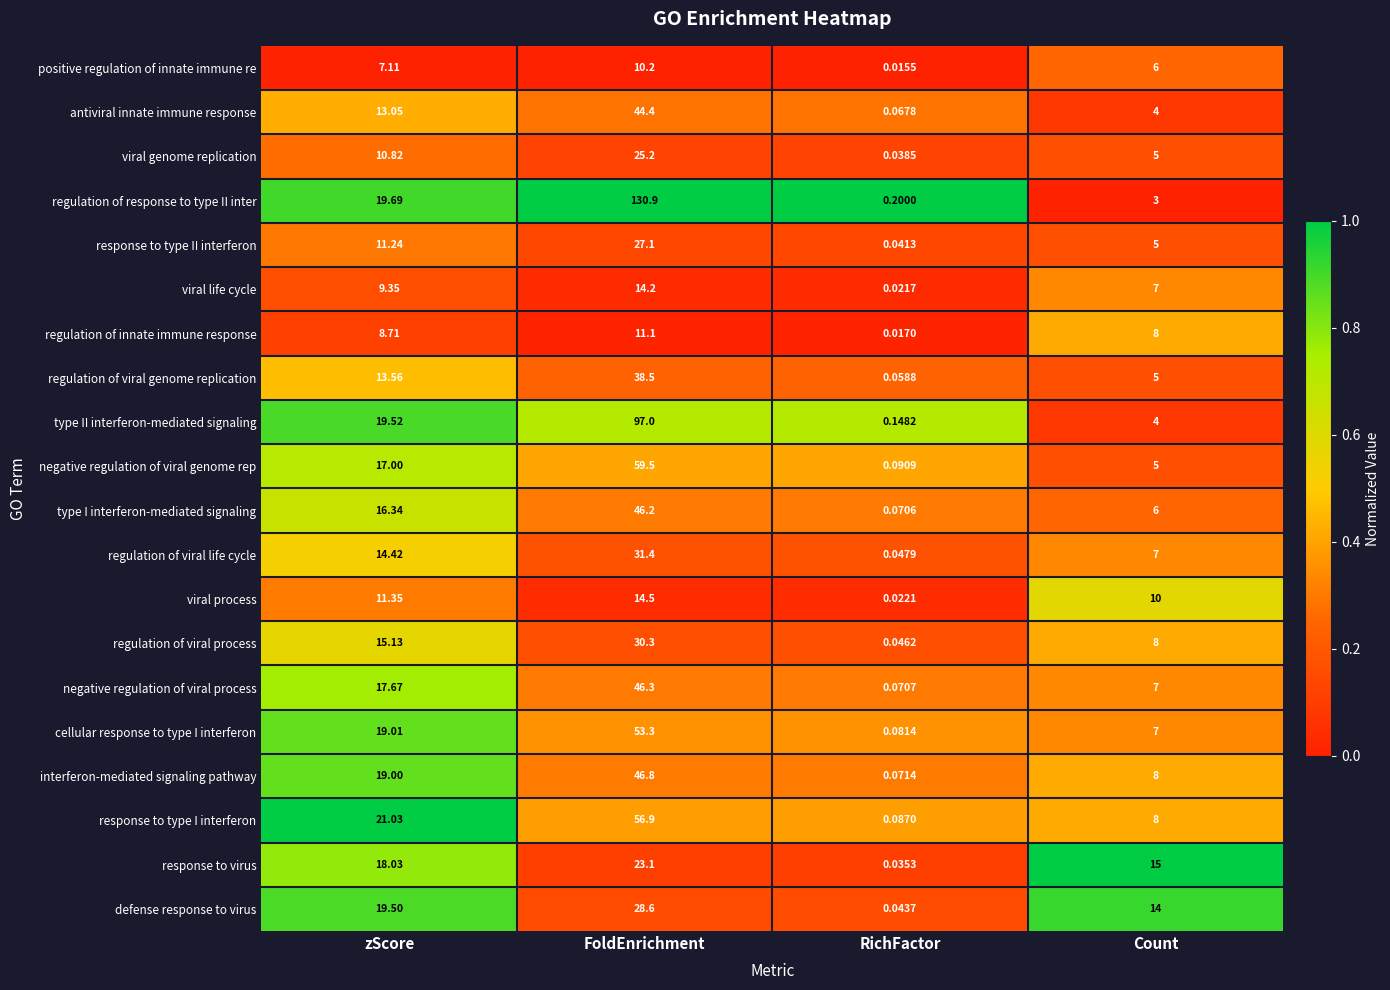

Which label corresponds to the smallest value in the chart?

RichFactor